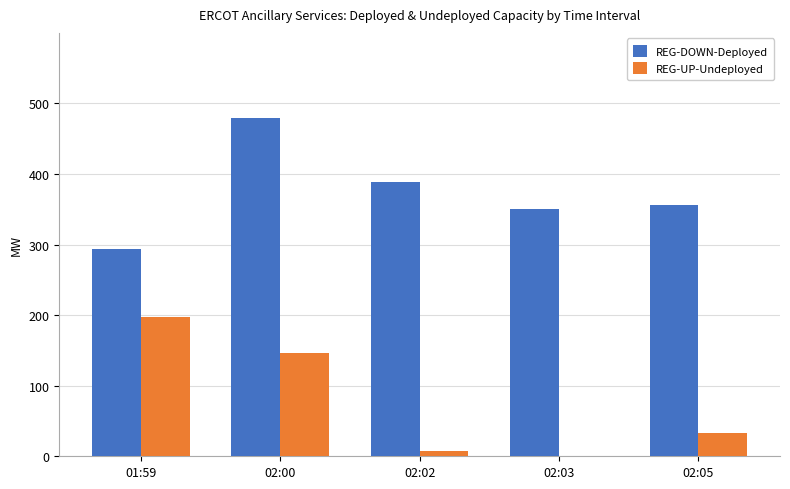

What is the difference between the REG-DOWN-Deployed values at 02:02 and 02:00?

91